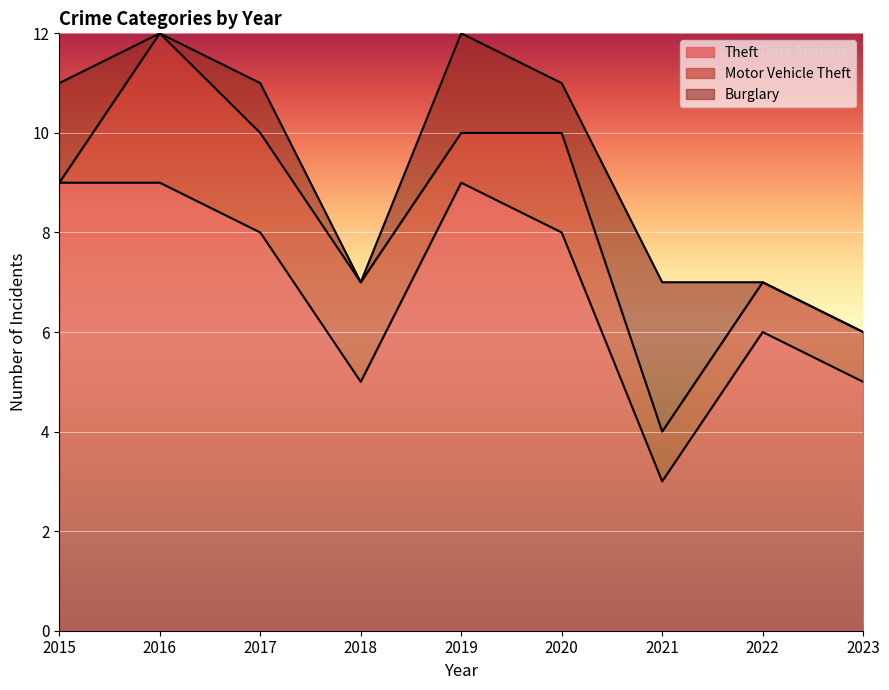

How many data points in Theft are above 8?

3